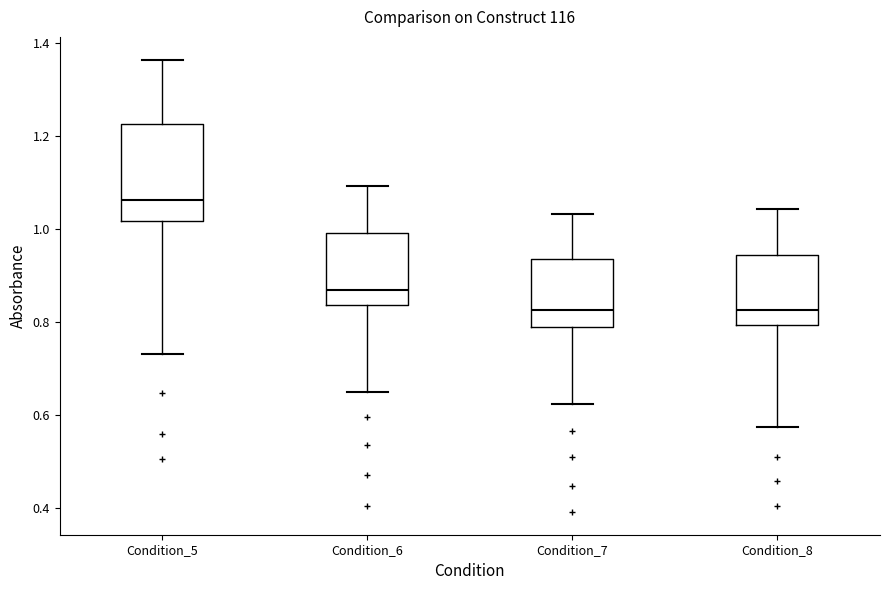

Comparing the boxes themselves (not the whiskers), which one is the tallest?

Condition_5